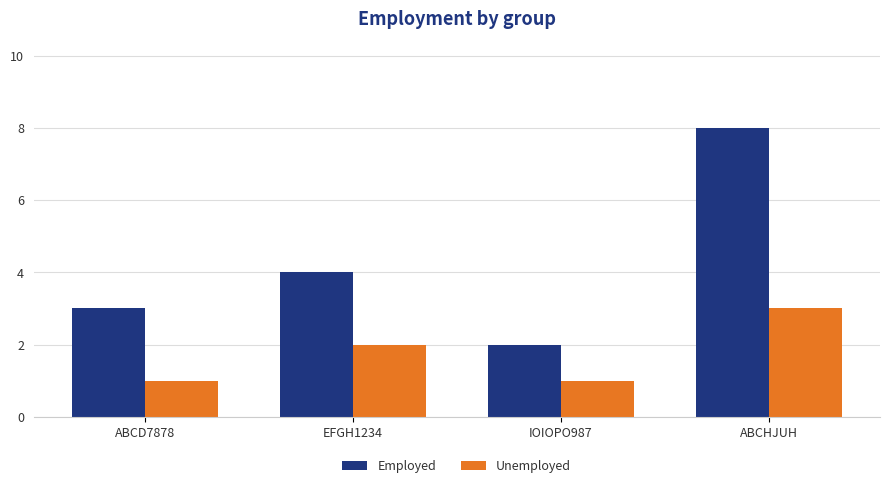

What is the label of the 2nd bar from the left?

EFGH1234